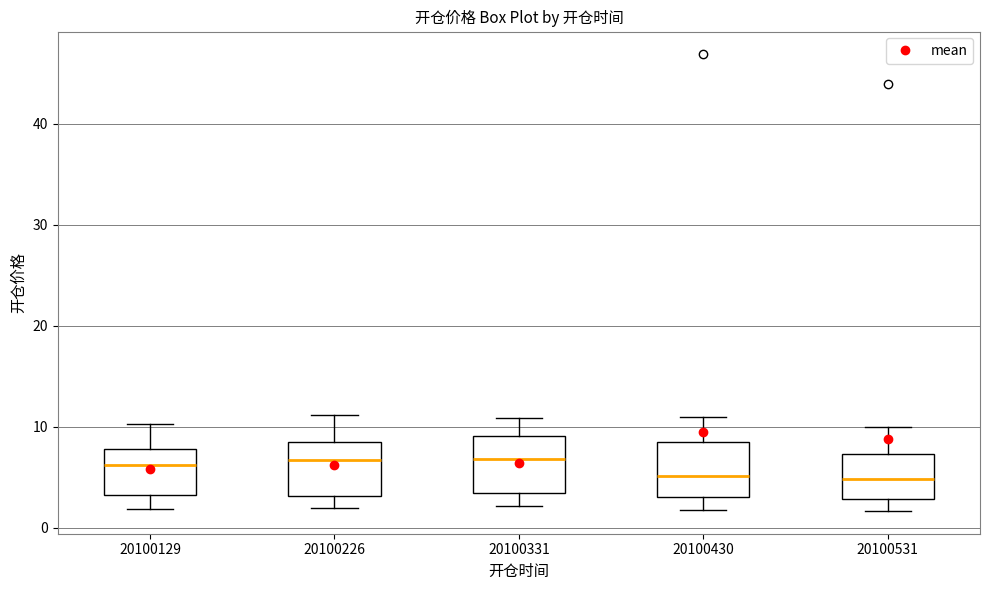

Where does the upper whisker of the box at x = 20100226 end on the y-axis? The values are not printed on the chart, so give them approximately, as read against the axis.

11